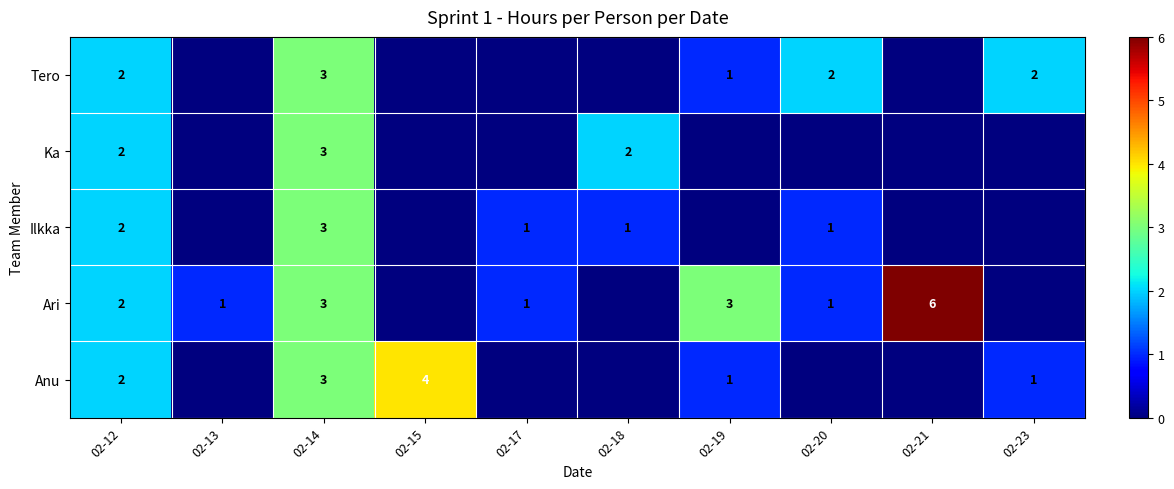

Which has a higher value, 02-20 or 02-12?

02-12